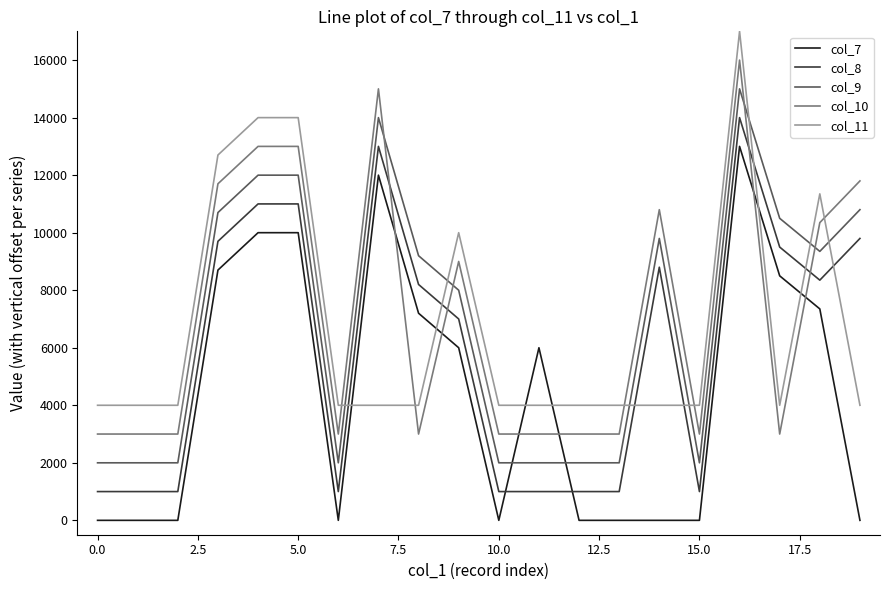

True or false: col_10 and col_9 cross at least once.

True